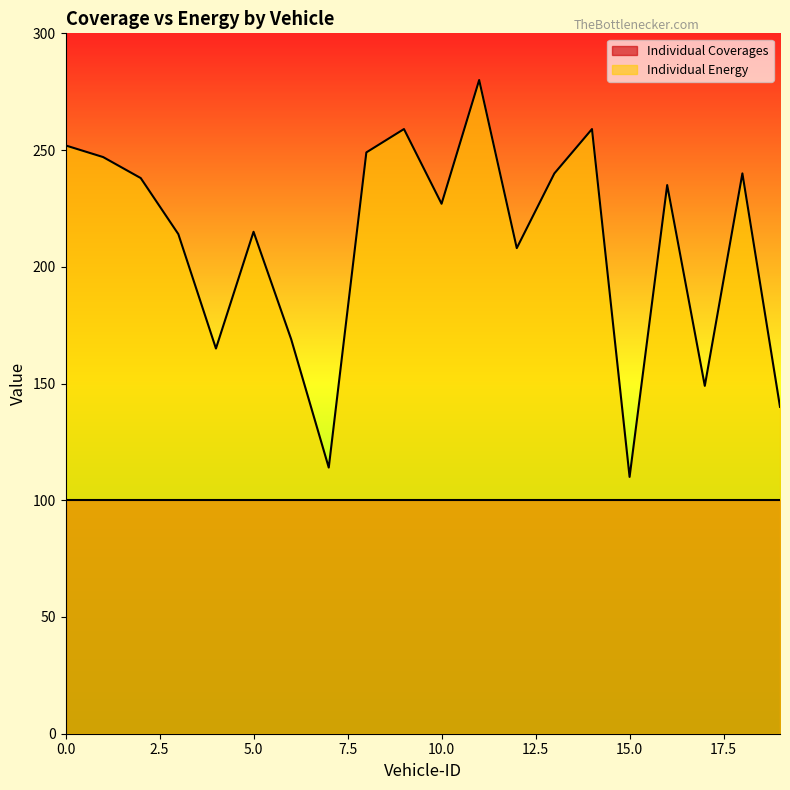

Does the chart have visible grid lines?

No